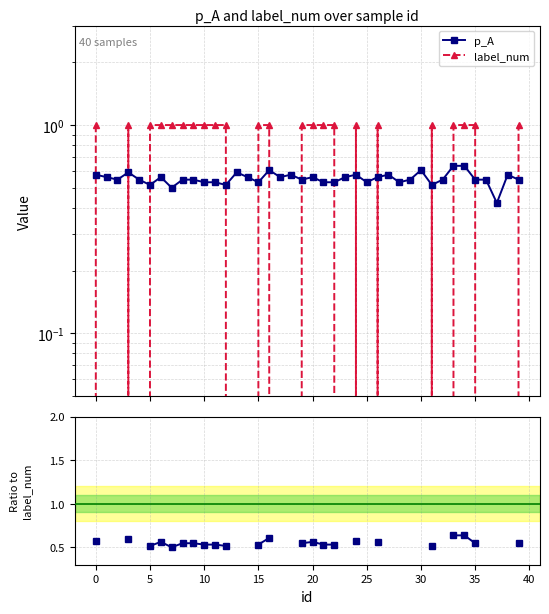

Which has a higher value, 35 or 25?

35